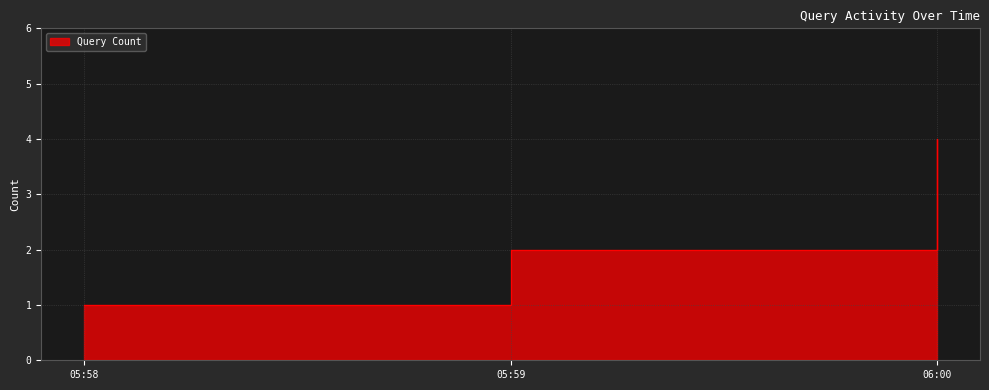

How many values are between 1 and 4?

3